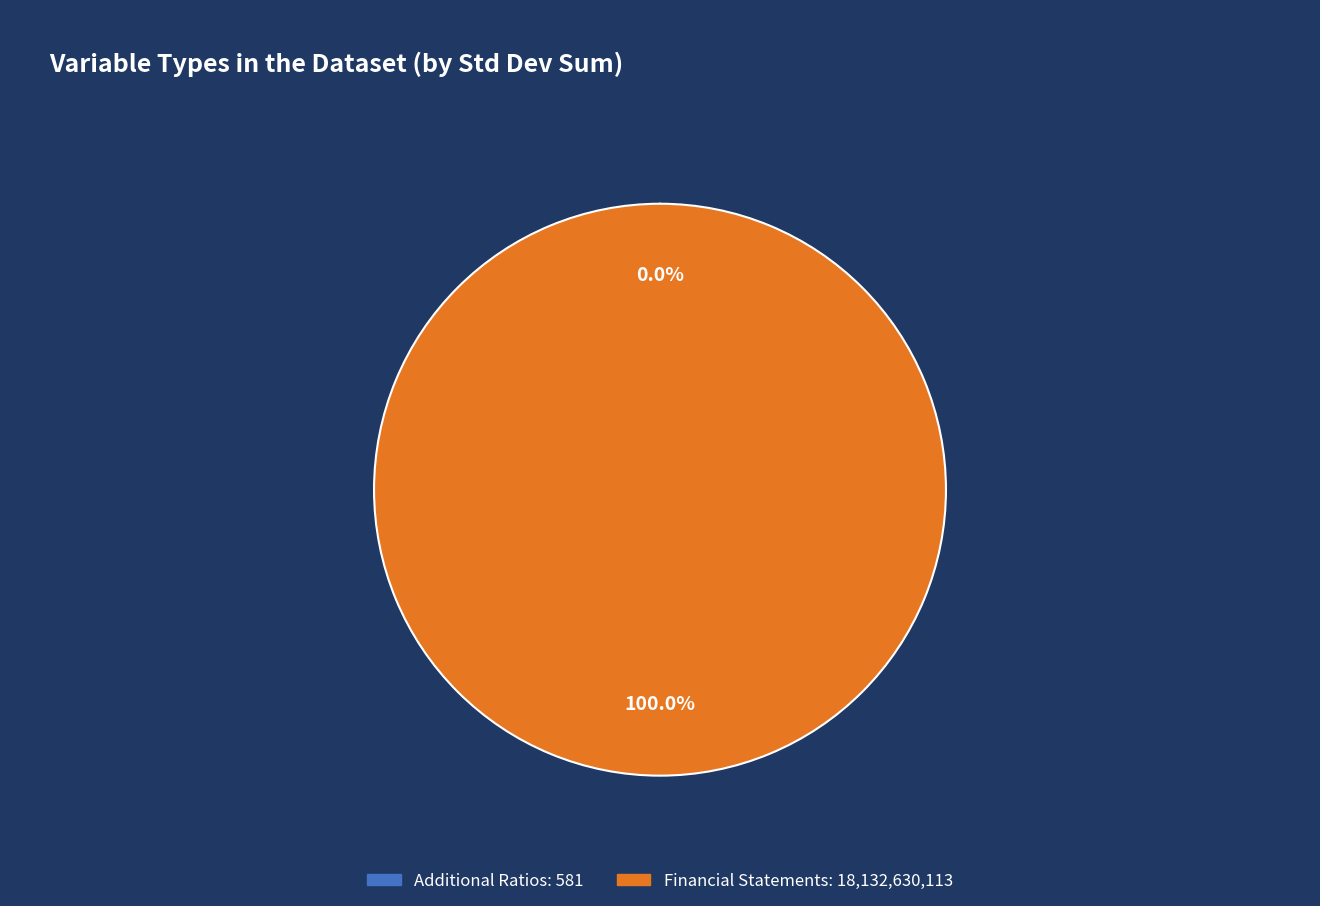

Which slice is the largest?

Financial Statements